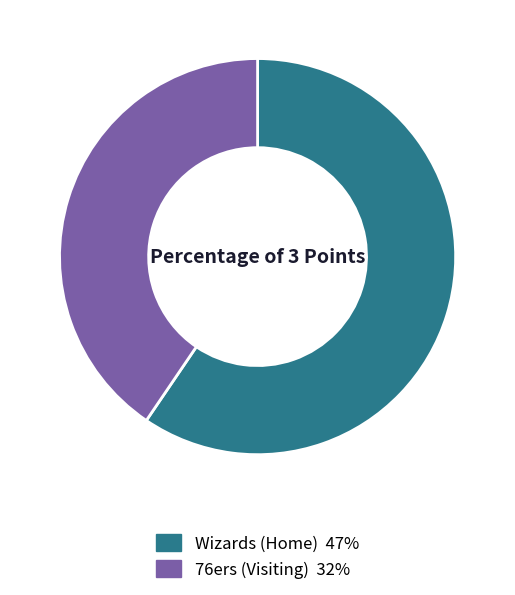

Which has a higher value, Wizards (Home) or 76ers (Visiting)?

Wizards (Home)